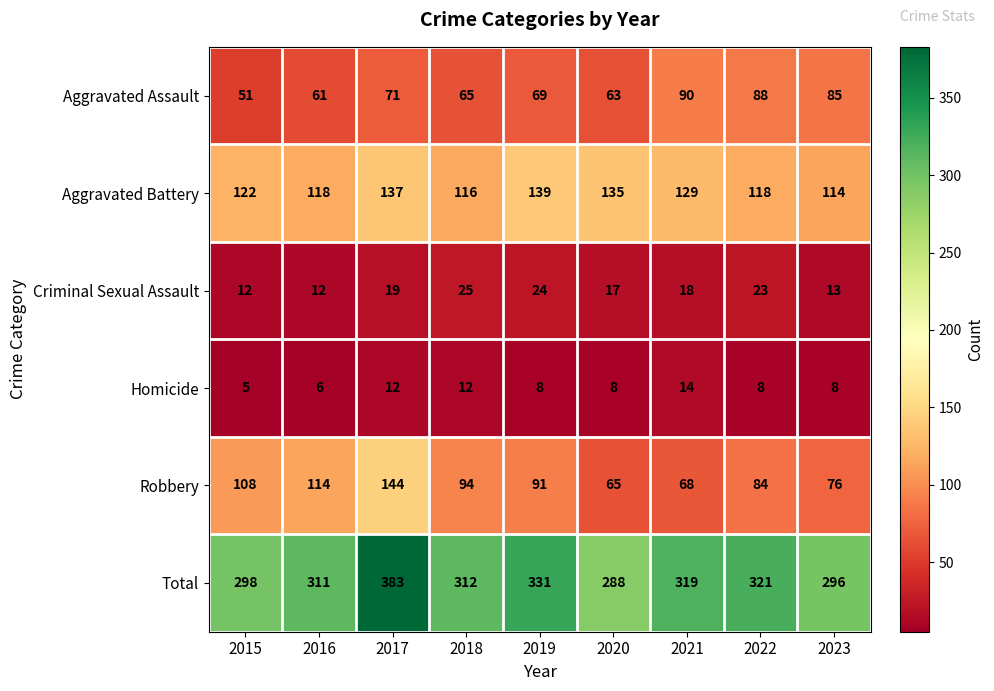

Which series has the largest total across all categories?

Total